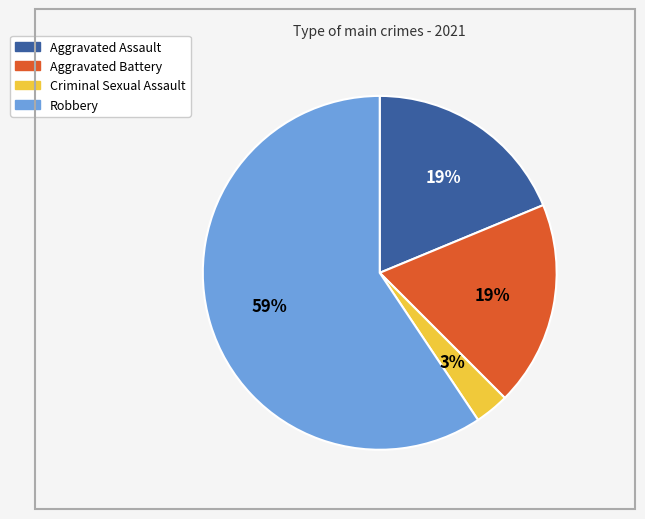

Is it true that Aggravated Battery is 19% of the pie?

True